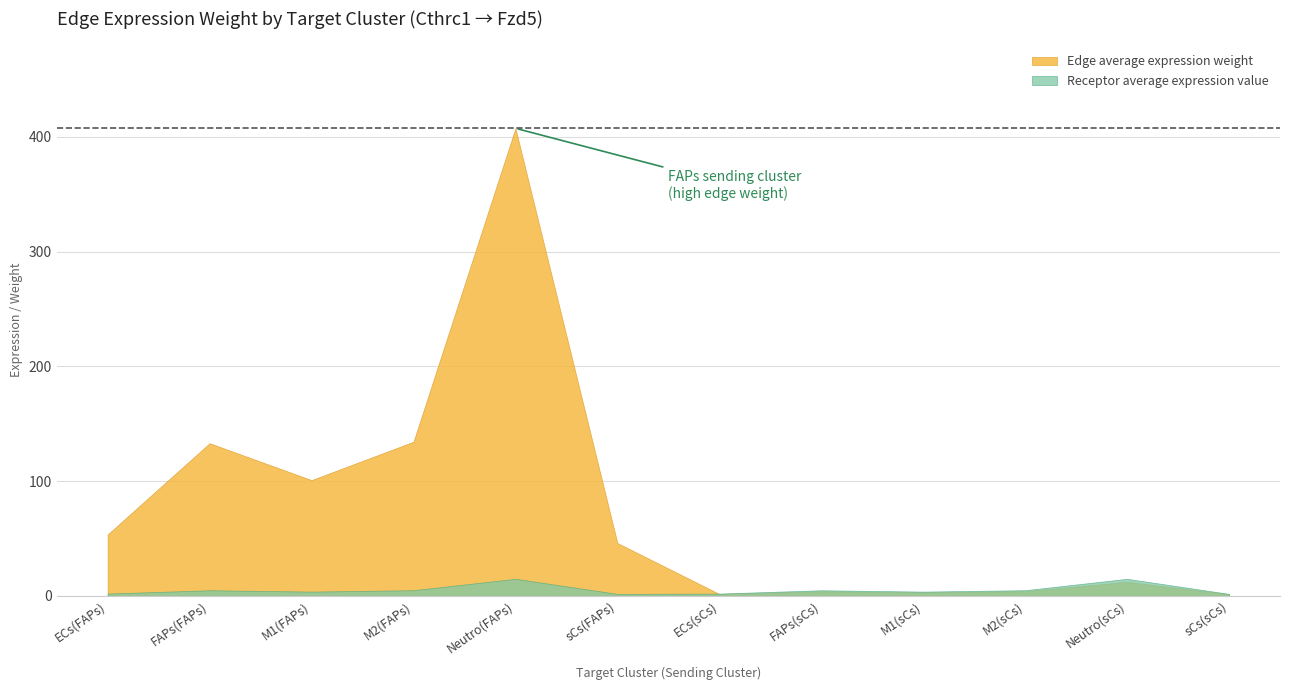

At which category is the sum across all series the highest?

Neutro(FAPs)